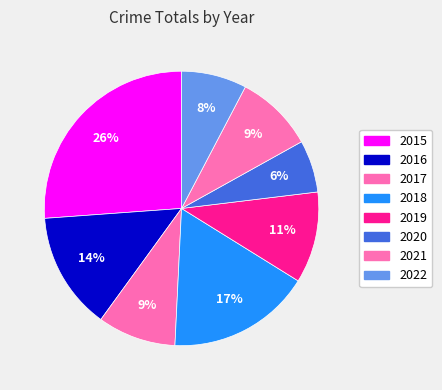

Rank the categories by value from highest to lowest.

2015, 2018, 2016, 2019, 2017, 2021, 2022, 2020